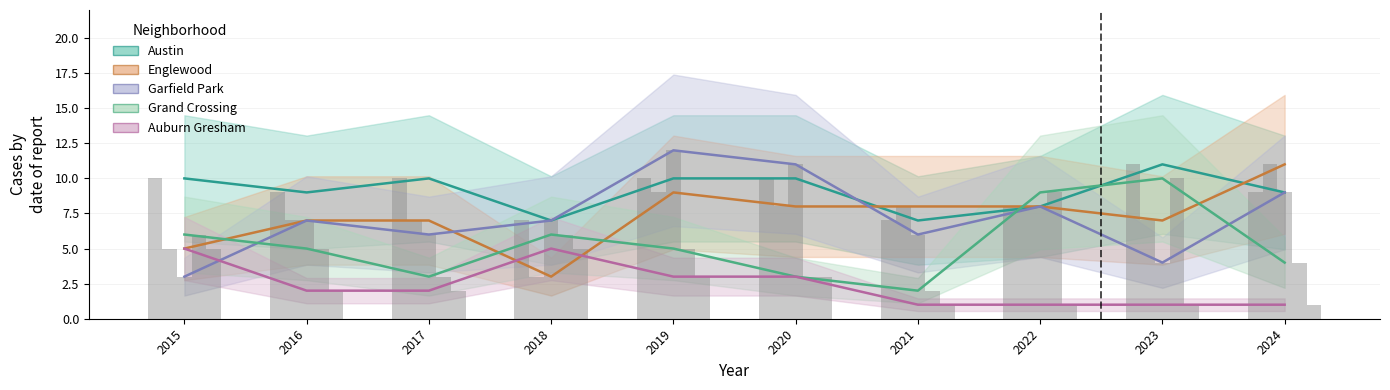

What is the value of the Grand Crossing bar at the 7th from the left?

2